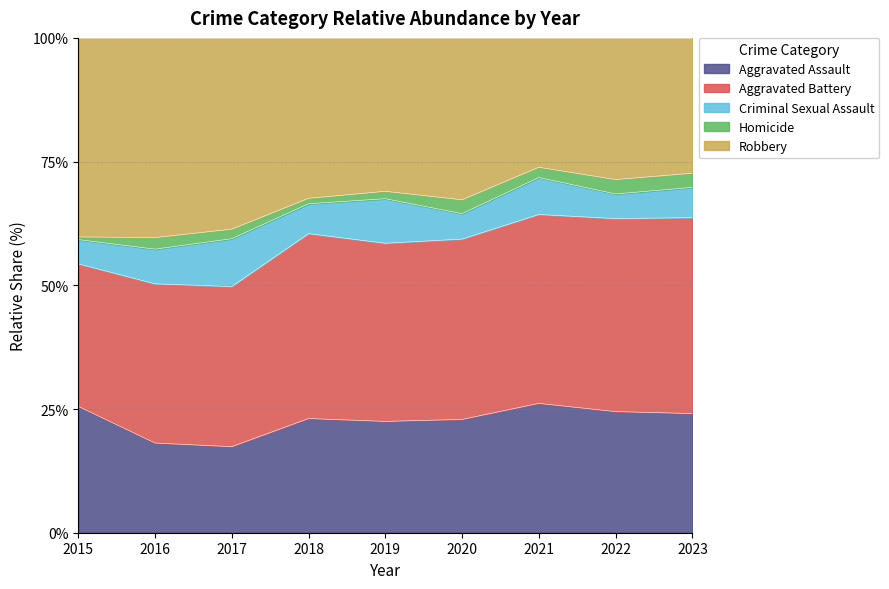

What is the maximum value for Aggravated Assault?

26.1